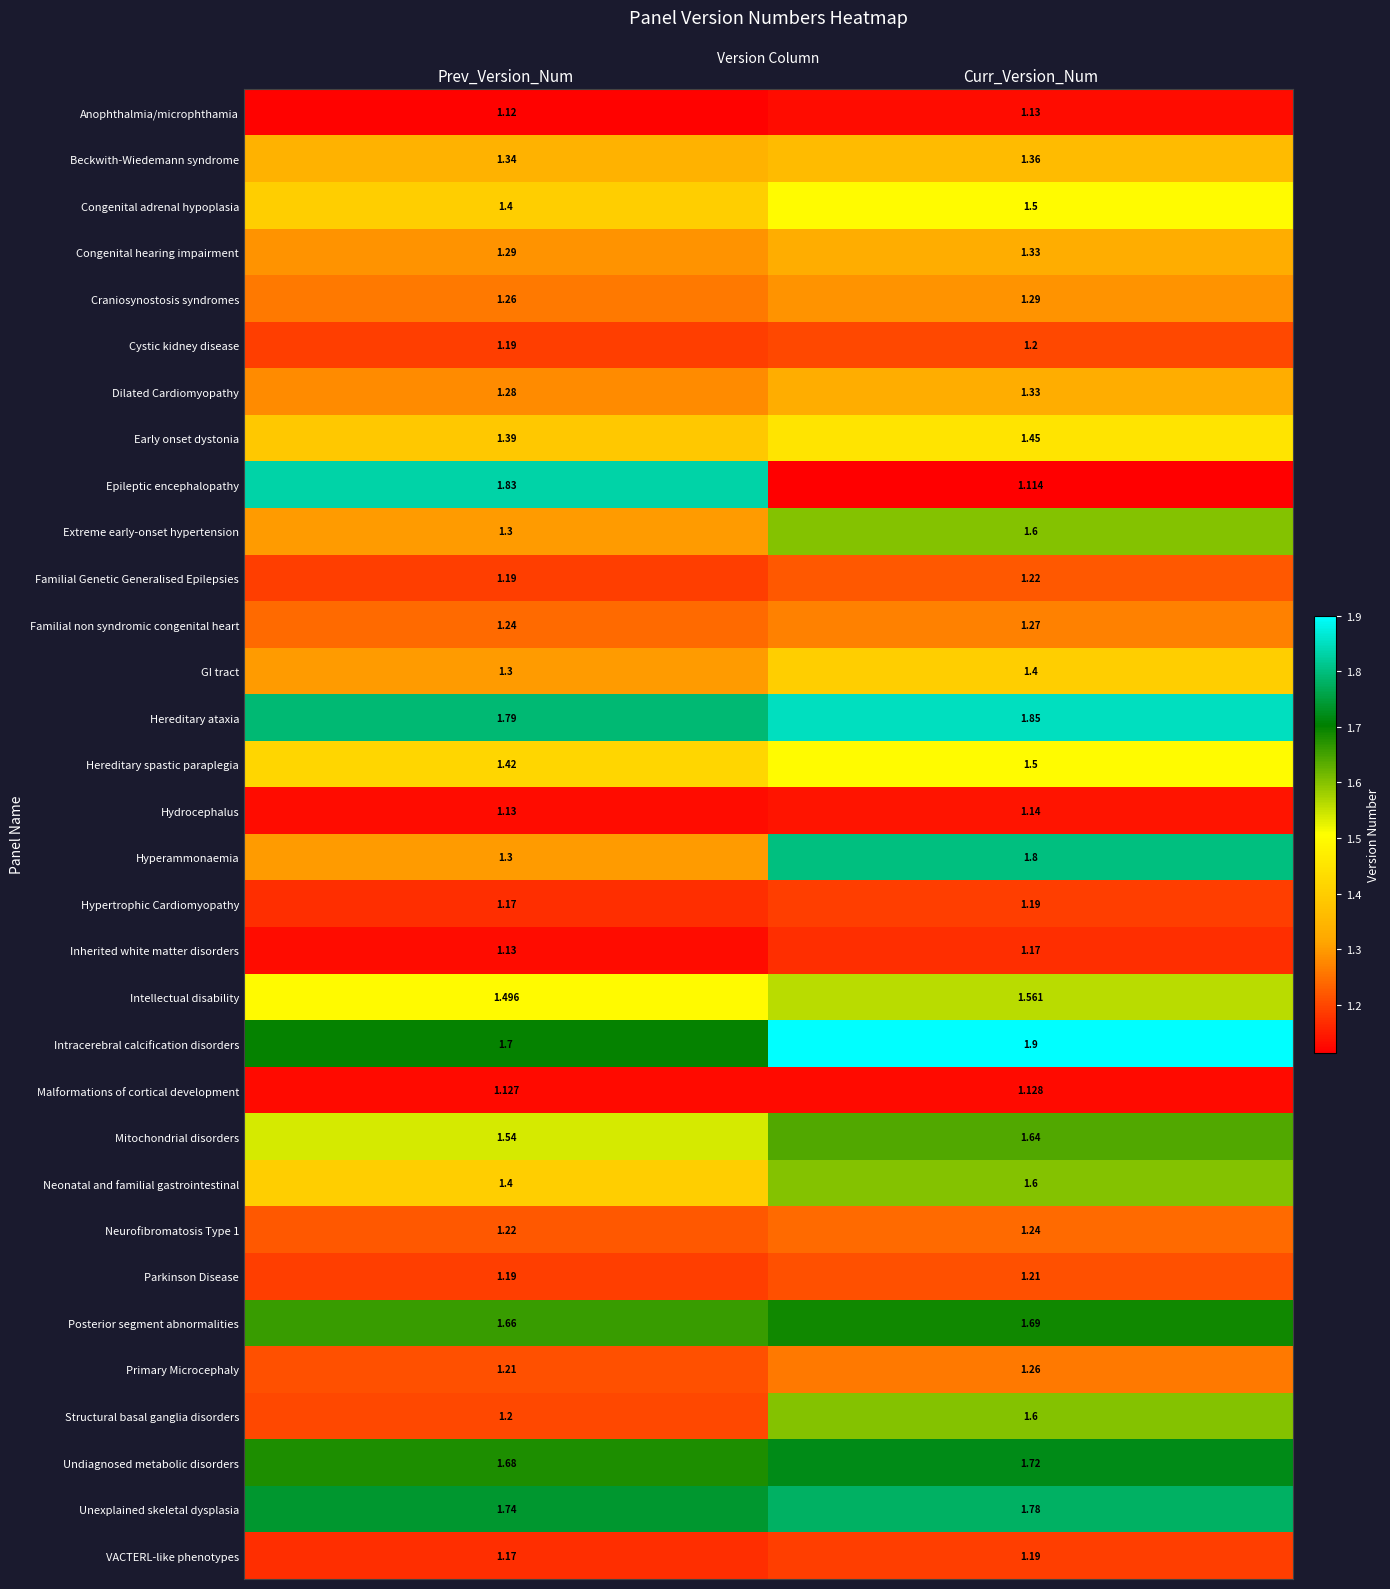

Which category has the highest value across all series?

Curr_Version_Num